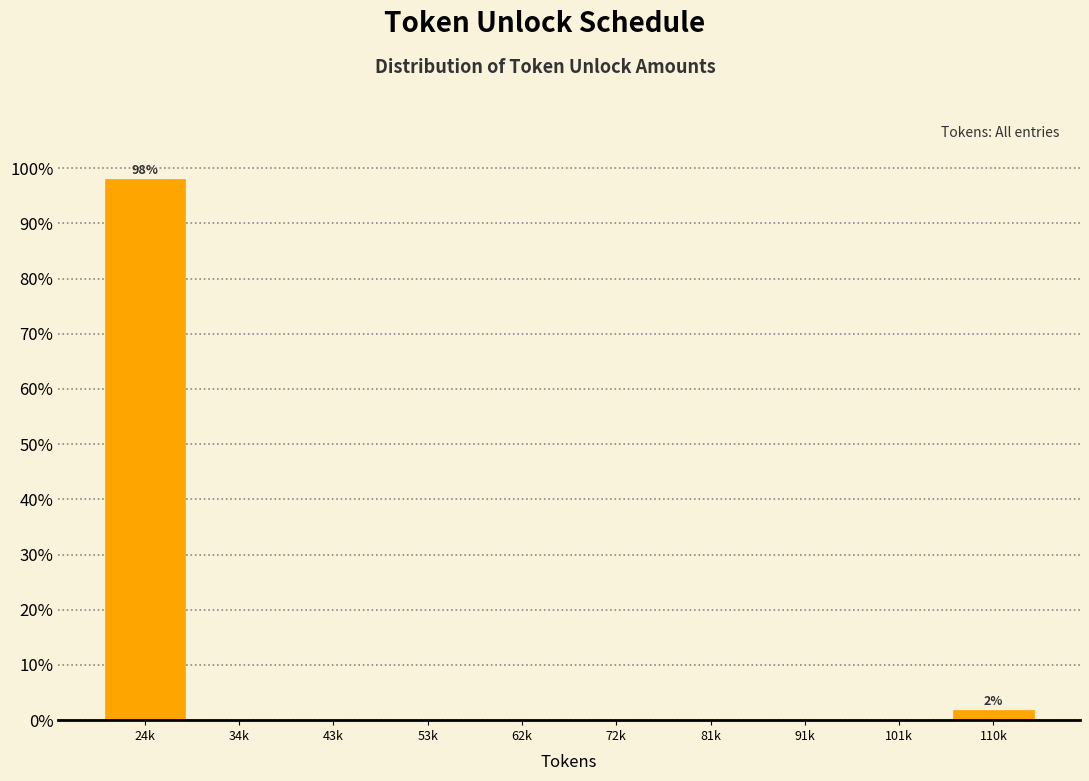

Reading right to left, list all the values displayed in this chart.

110k=1.9	101k=0.0	91k=0.0	81k=0.0	72k=0.0	62k=0.0	53k=0.0	43k=0.0	34k=0.0	24k=98.1